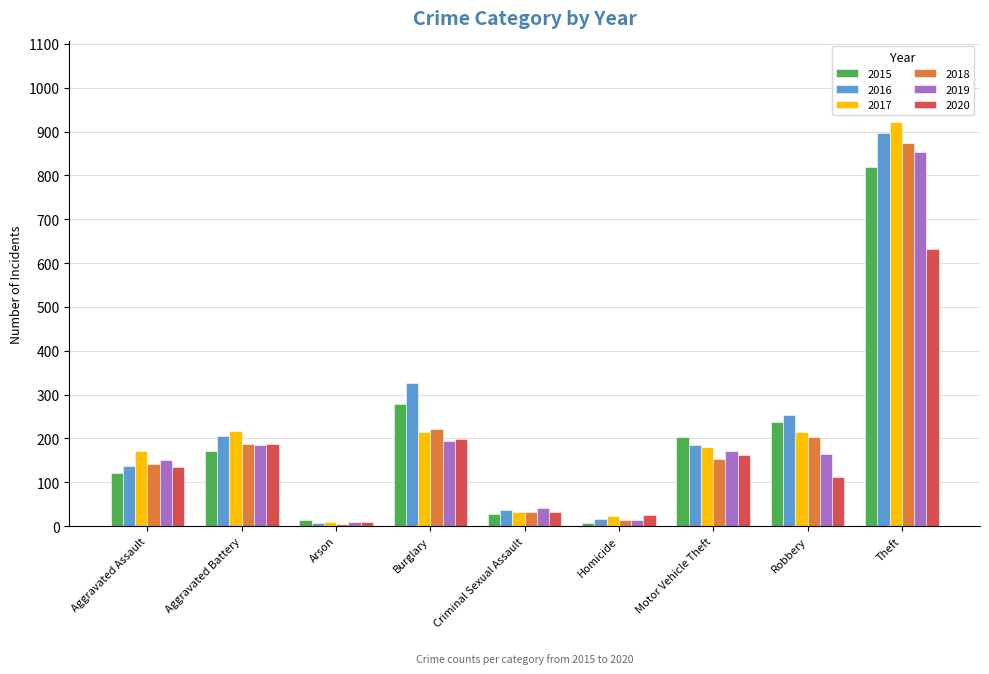

Rank the series by their maximum value, from lowest to highest.

2020, 2015, 2019, 2018, 2016, 2017